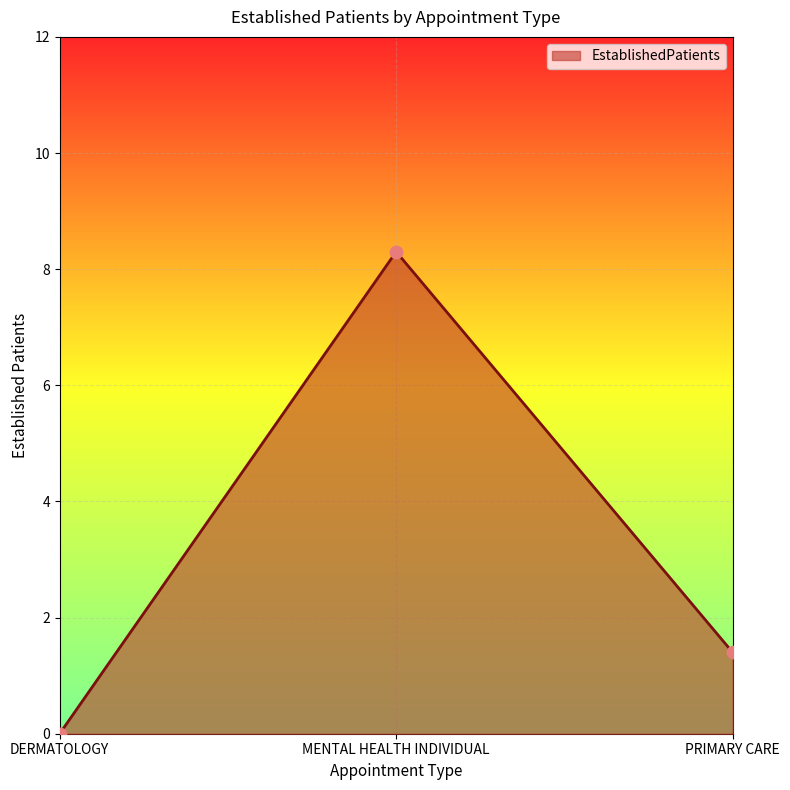

Which has a higher value, DERMATOLOGY or MENTAL HEALTH INDIVIDUAL?

MENTAL HEALTH INDIVIDUAL